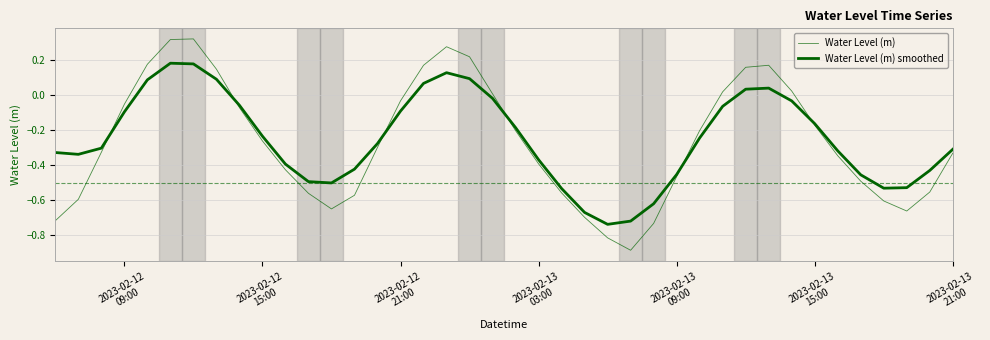

Which series has the widest spread of values?

Water Level (m)